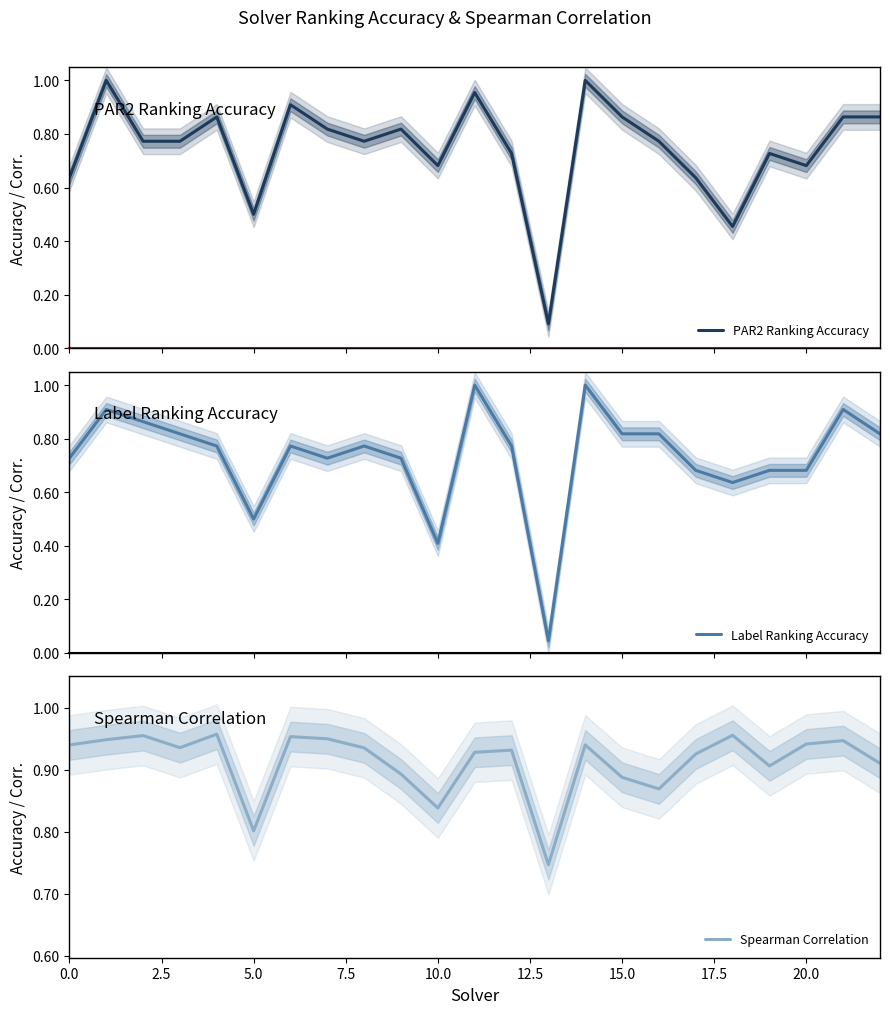

At how many categories does at least one series exceed 0?

23